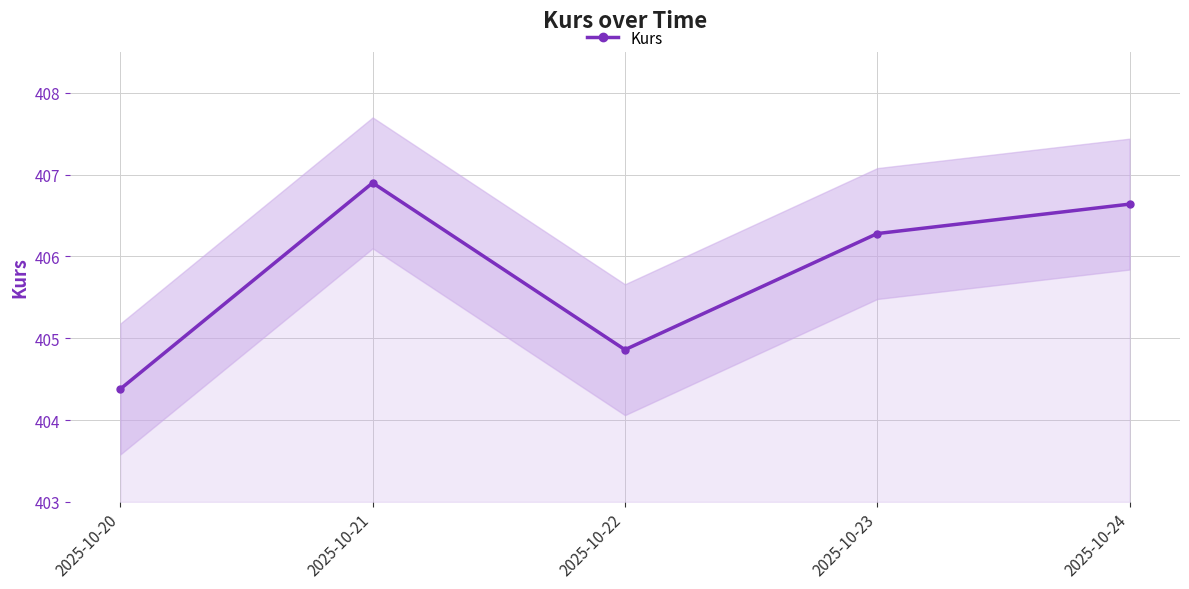

Approximately how many times larger is the value at 2025-10-24 compared to 2025-10-22?

1.0